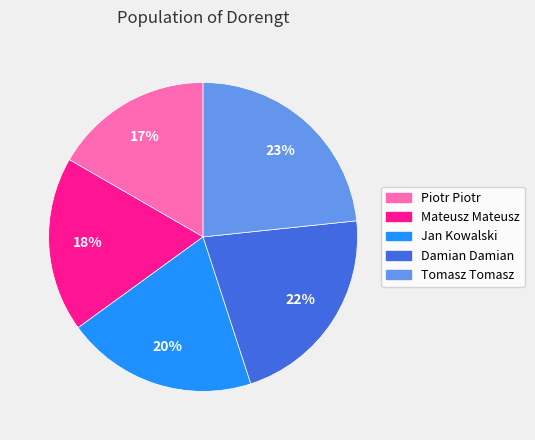

Is there a majority slice in this chart?

No